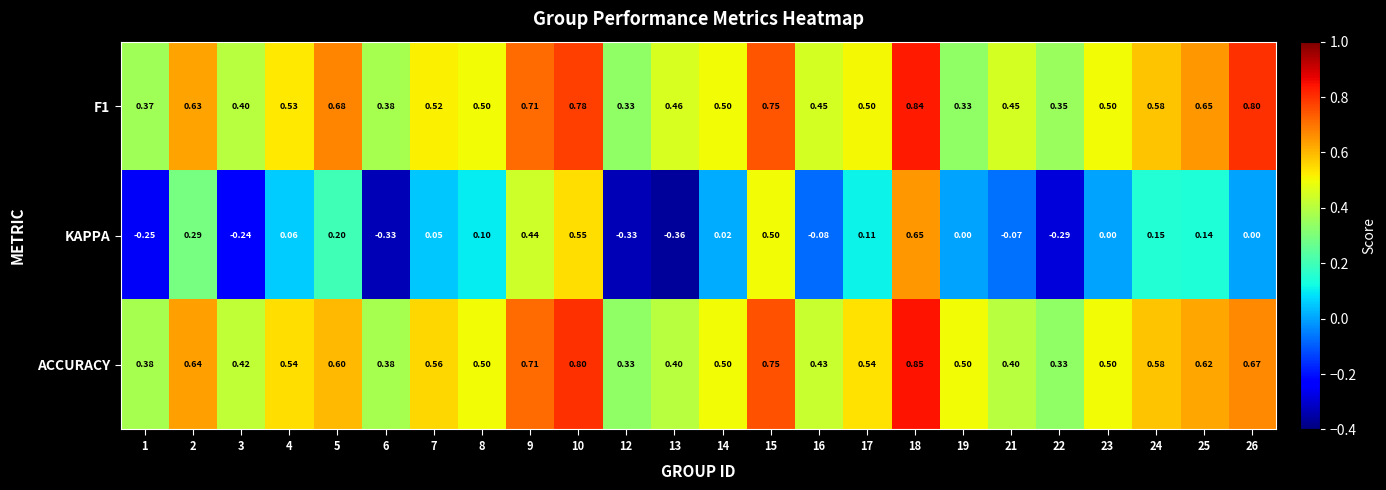

At which category is the sum across all series the highest?

18